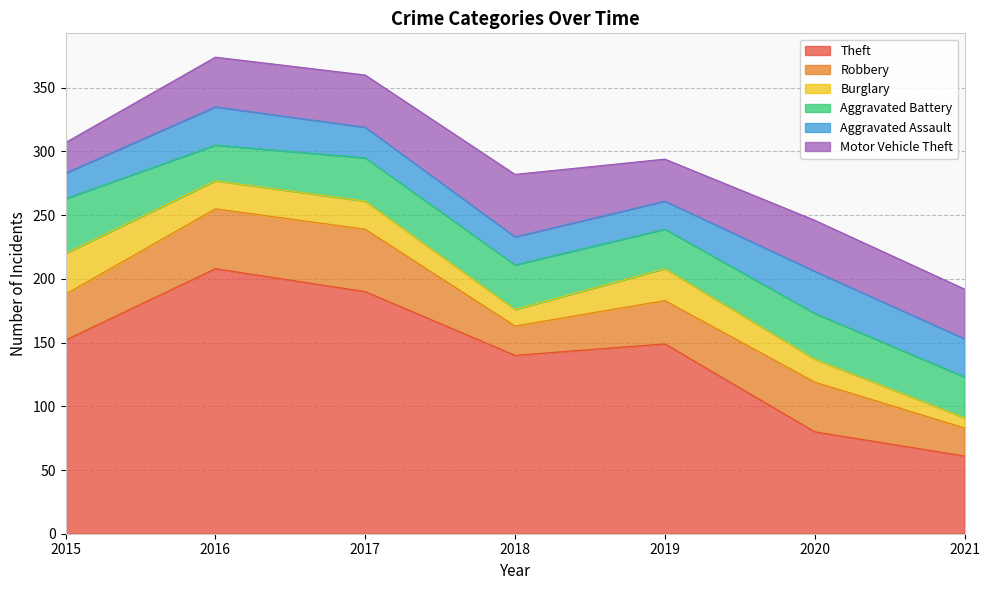

At 2017, list the series in order from smallest to largest.

Burglary, Aggravated Assault, Aggravated Battery, Motor Vehicle Theft, Robbery, Theft